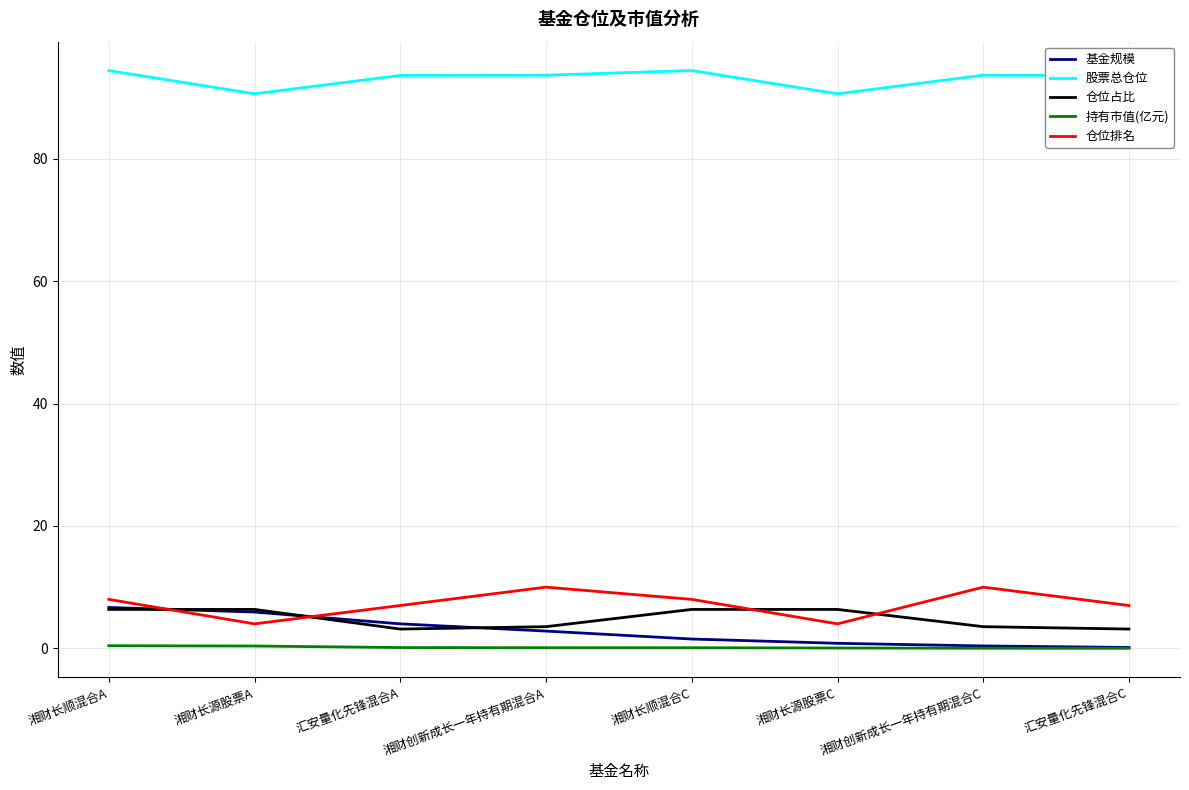

Which series has the largest total across all categories?

股票总仓位